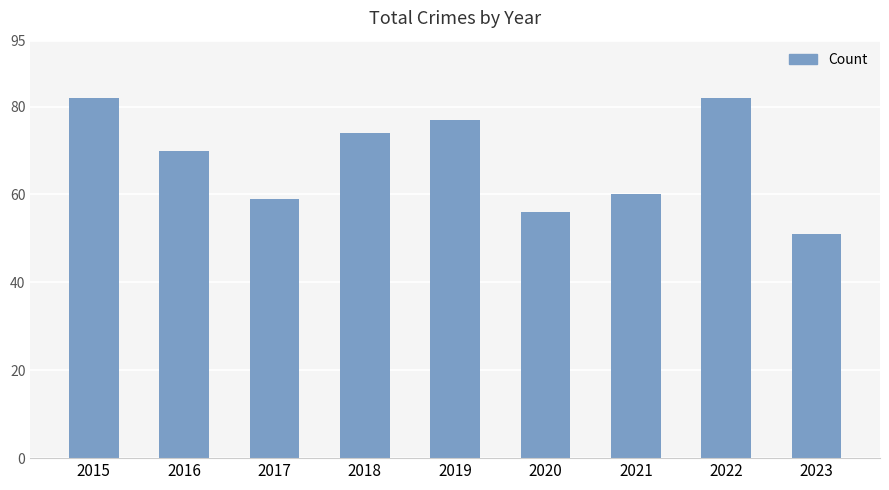

Approximately how many times larger is the value at 2022 compared to 2021?

1.4